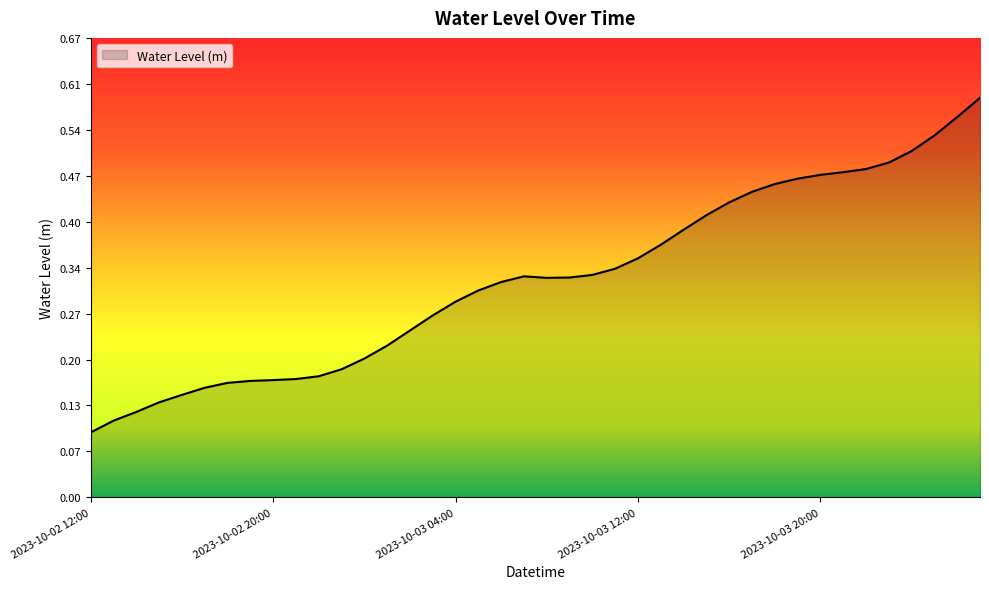

At which category does the data reach its first local peak?

19